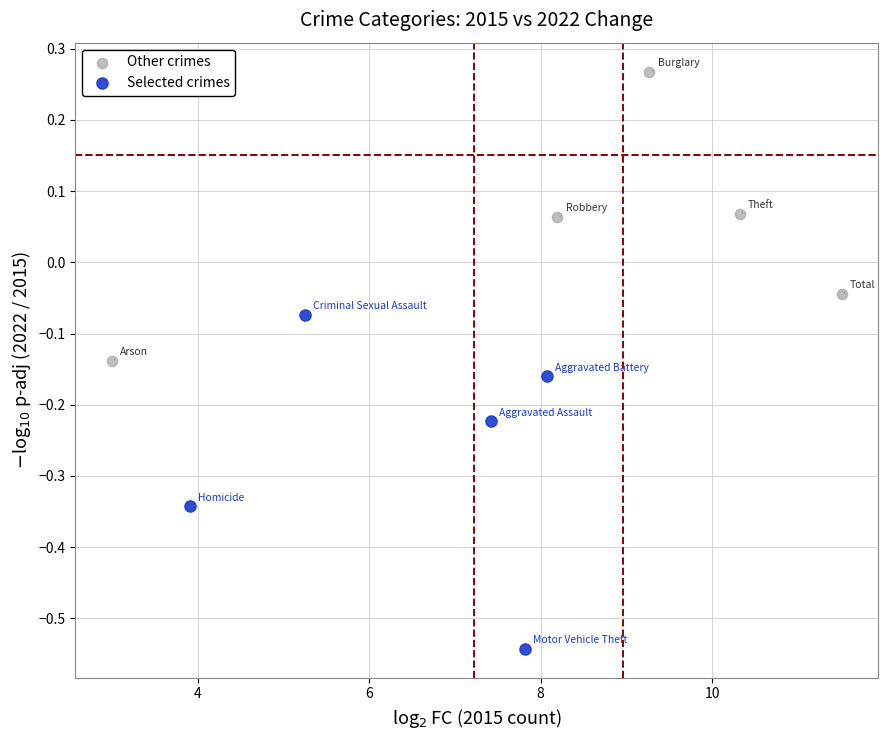

What are all the series names shown in the legend?

Other crimes, Selected crimes